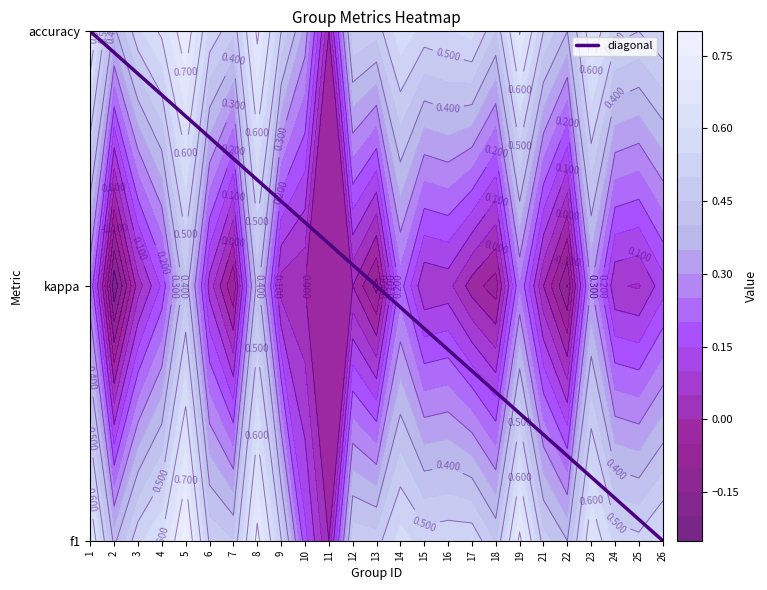

List the labels in order of value, smallest first.

26, 1